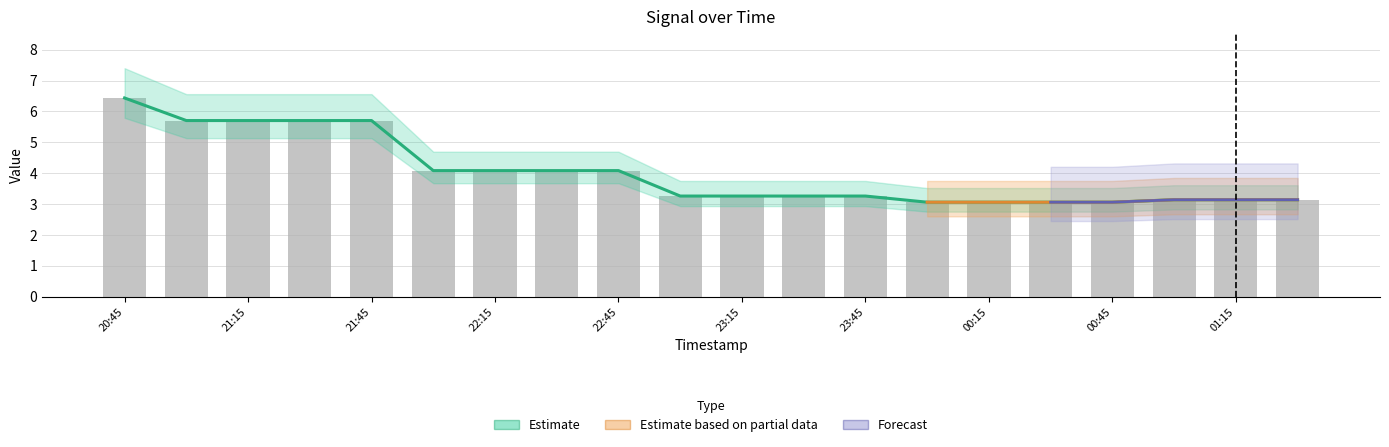

Reading left to right, what are all the values shown in this chart?

1: 6.4	5.7	5.7	5.7	5.7	4.1	4.1	4.1	4.1	3.3	3.3	3.3	3.3	3.1	3.1	3.1	3.1	3.1	3.1	3.1
2: 6.4	5.7	5.7	5.7	5.7	4.1	4.1	4.1	4.1	3.3	3.3	3.3	3.3	3.1	3.1	3.1	3.1	3.1	3.1	3.1